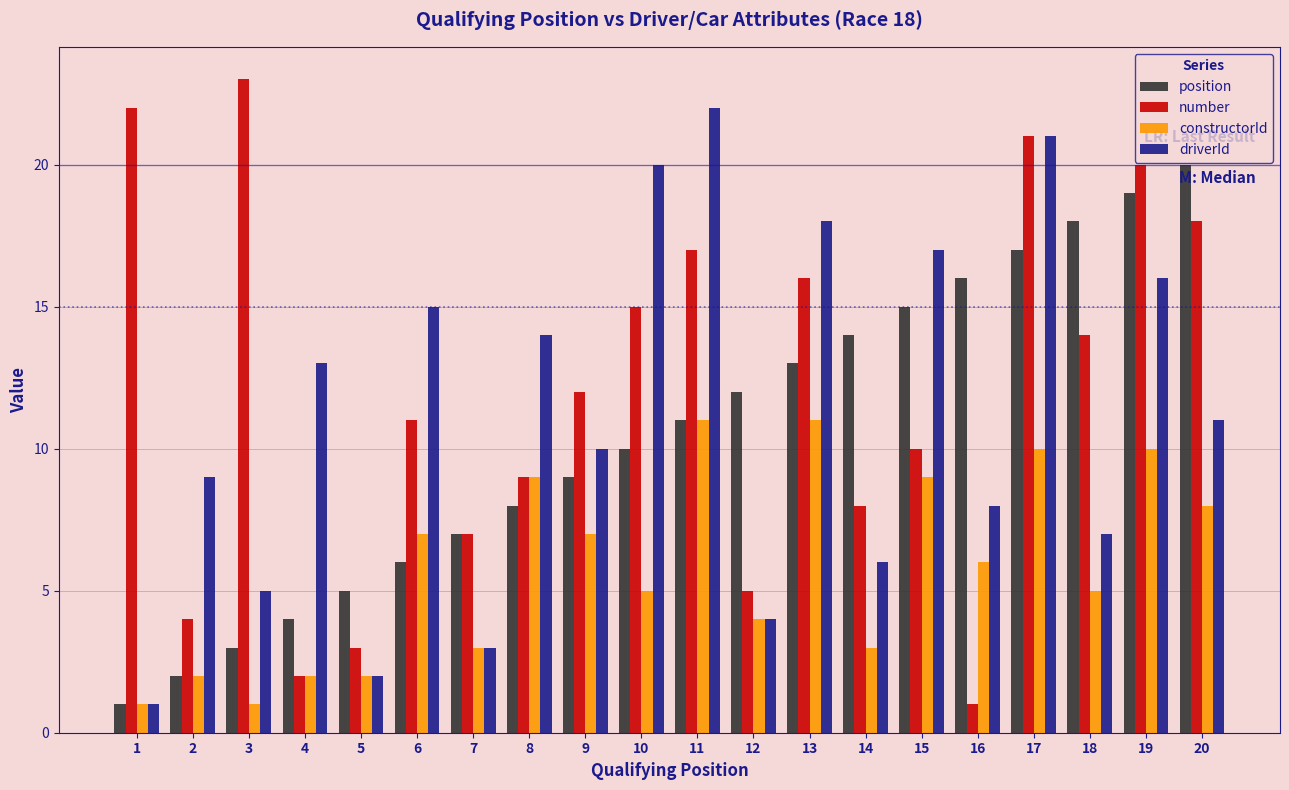

Count the number of data series in this chart.

4